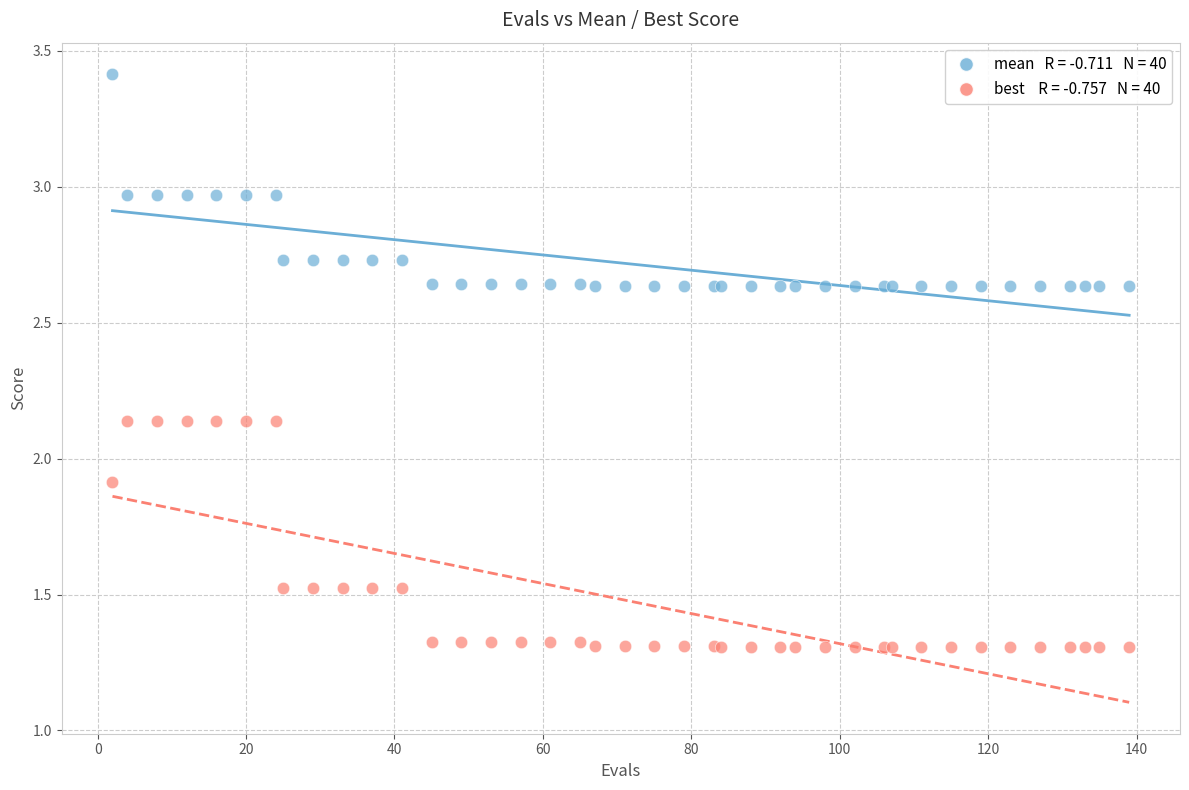

Across all series, what Y value is closest to 2?

1.9